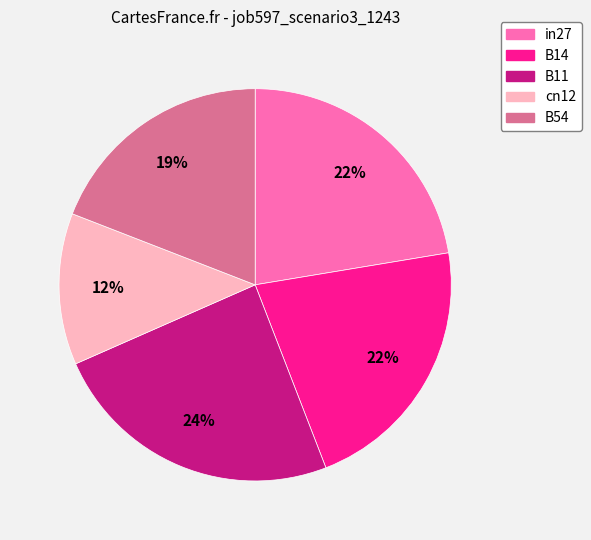

Between cn12 and B11, which is larger?

B11